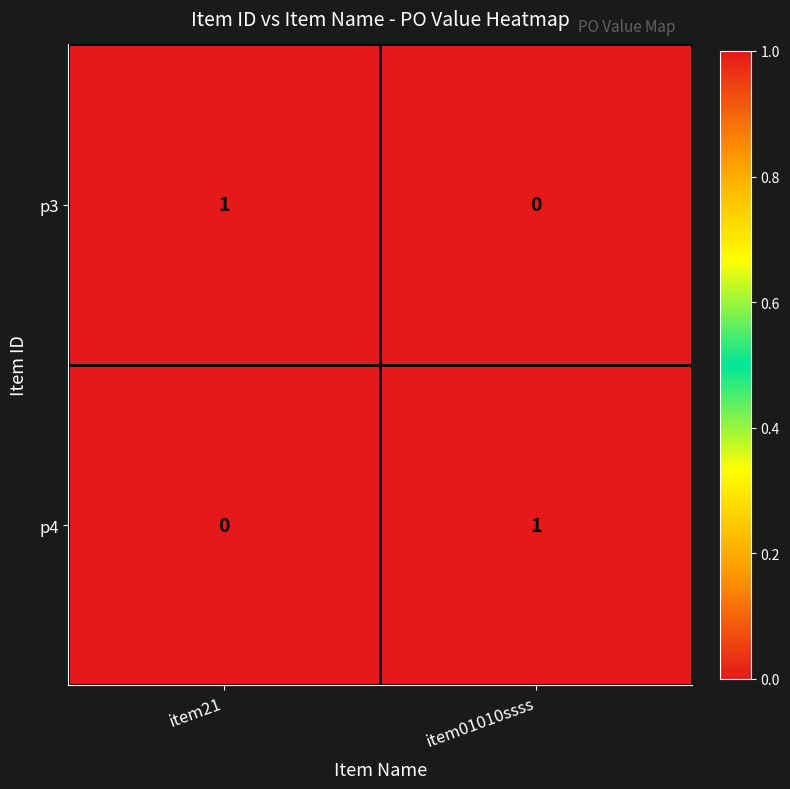

How many series are shown in this chart?

2